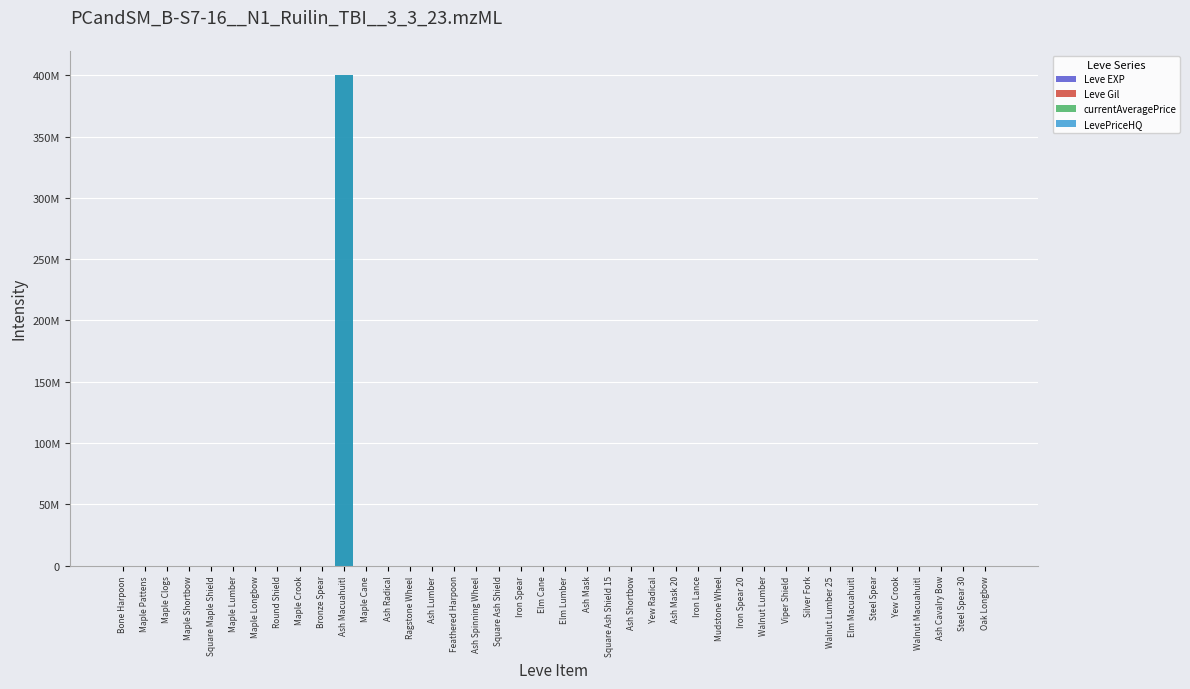

Count the number of data series in this chart.

4